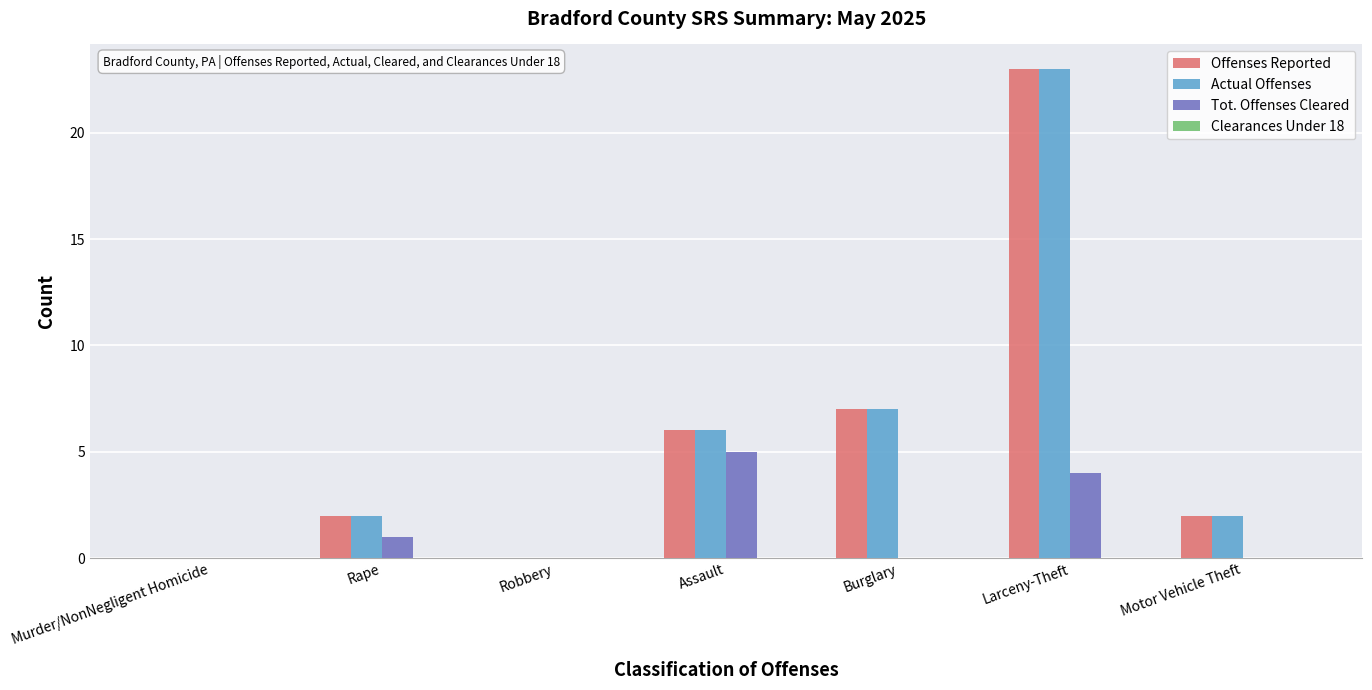

What is the sum of all Offenses Reported values?

40